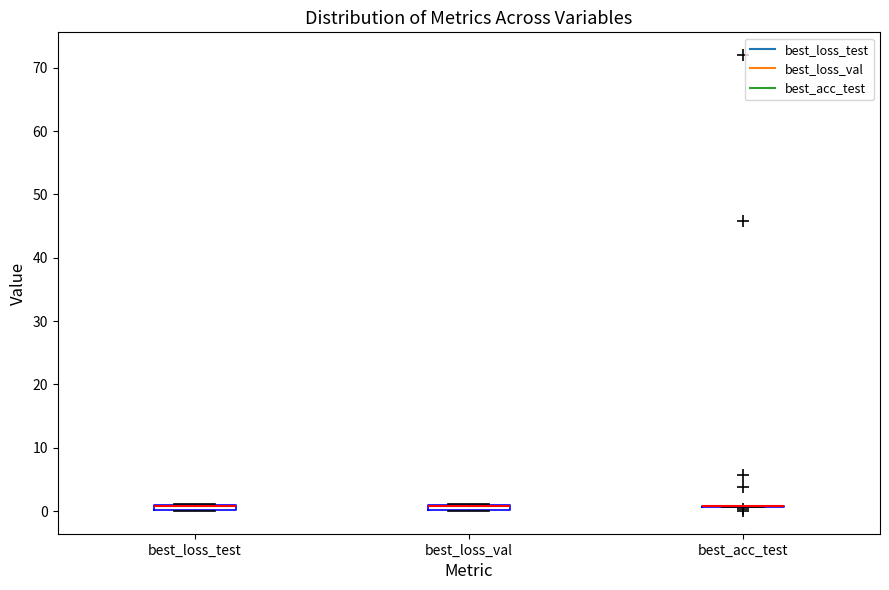

Where is the lower edge of the box for best_loss_val on the y-axis? The values are not printed on the chart, so give them approximately, as read against the axis.

0